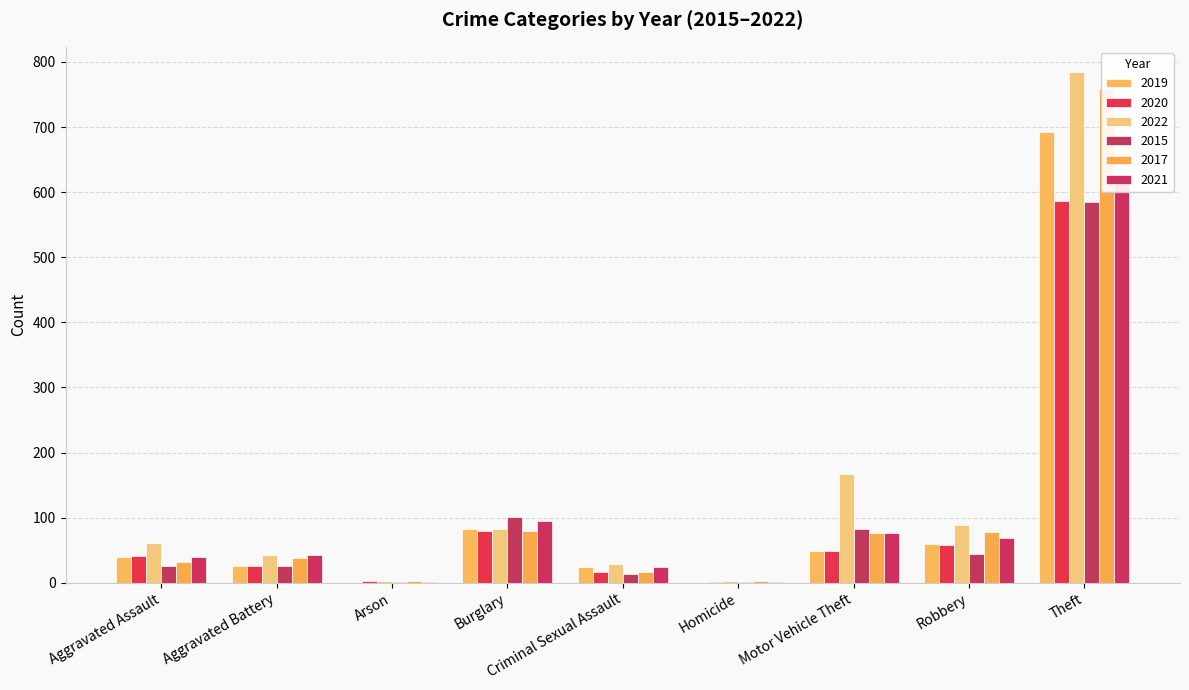

What is the label of the 4th bar from the left?

Burglary